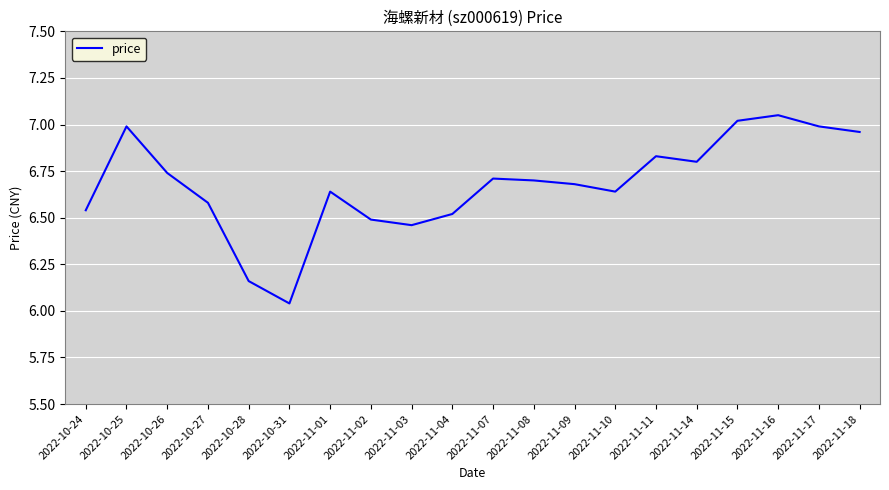

True or false: the data has more than 0 interior local peaks.

True